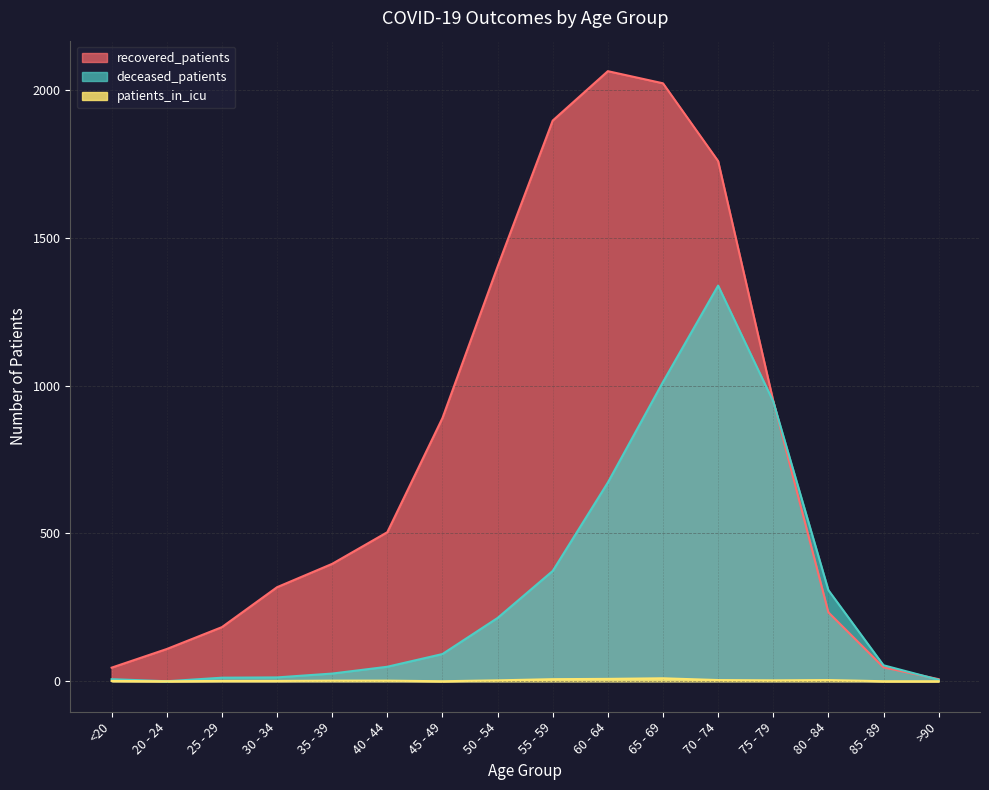

The value of deceased_patients at 40 - 44 is 49. True or false?

True